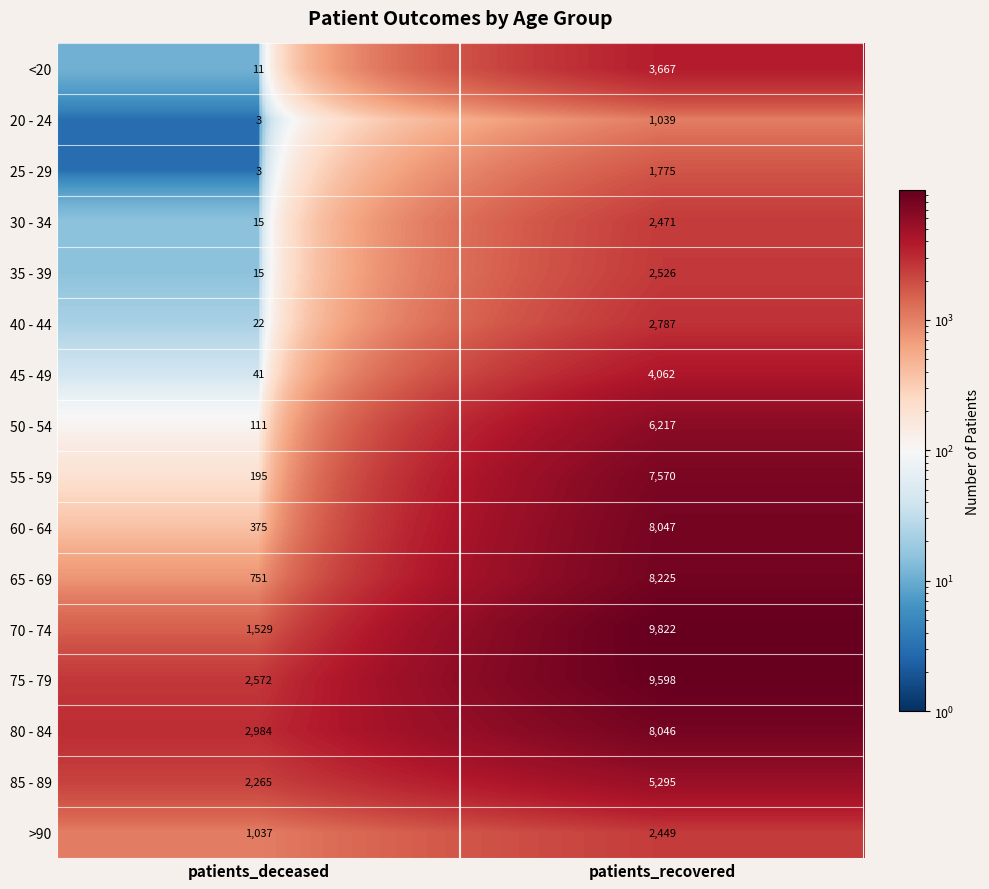

Which category has the highest value across all series?

patients_recovered